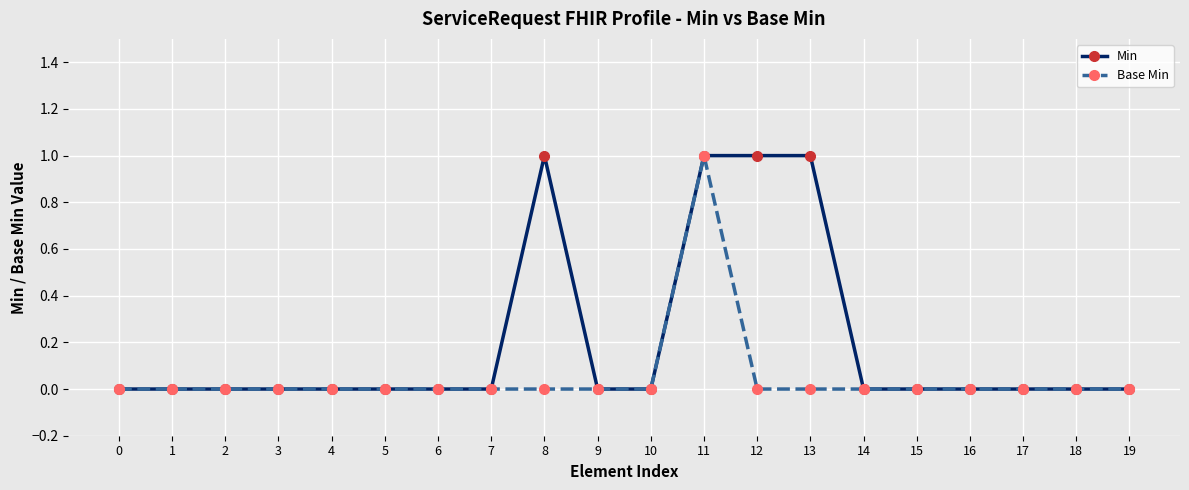

What is the difference between the maximum and minimum values in the Base Min series?

1